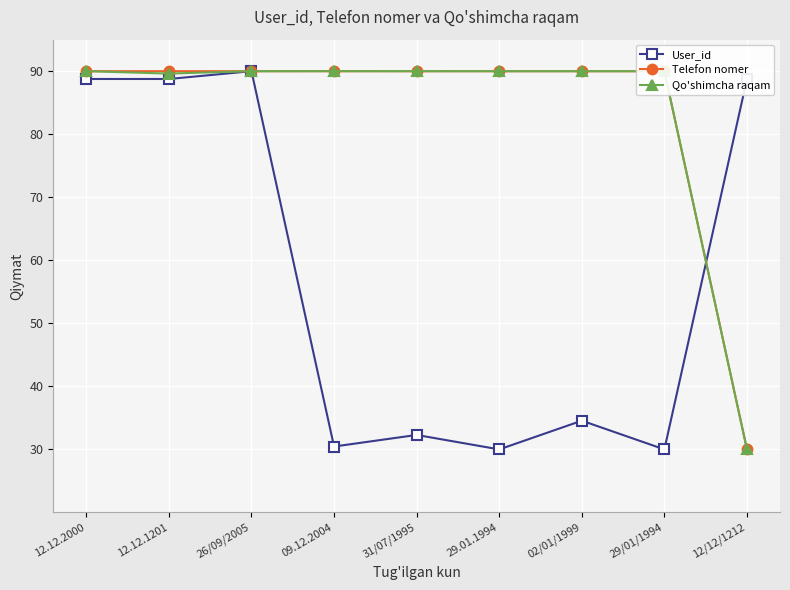

What is the total value across all series at 12.12.1201?

268.4